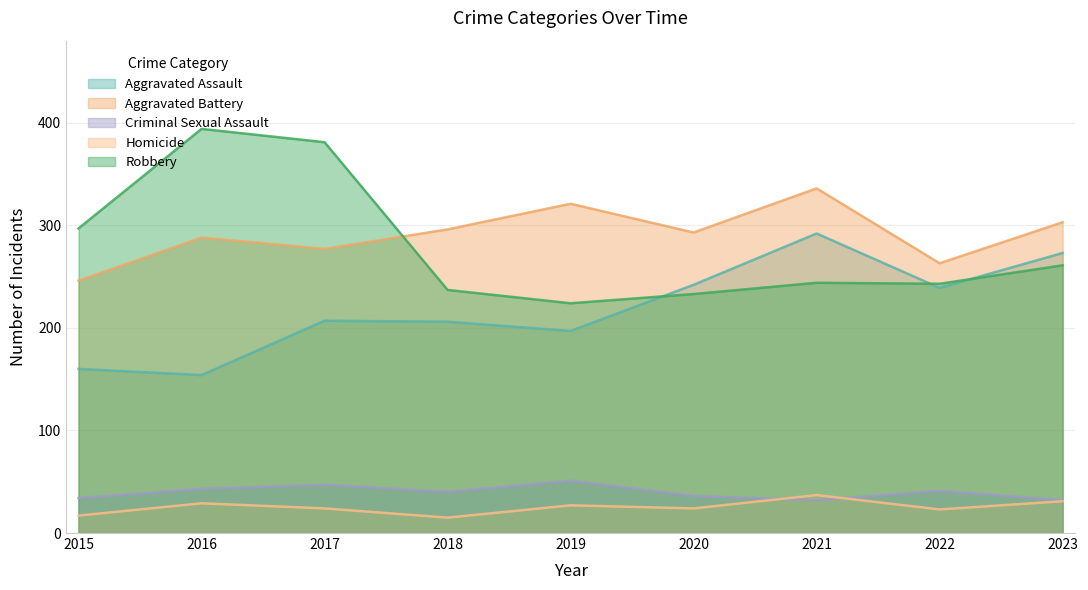

What is the value of the Robbery point at the 6th from the left?

233